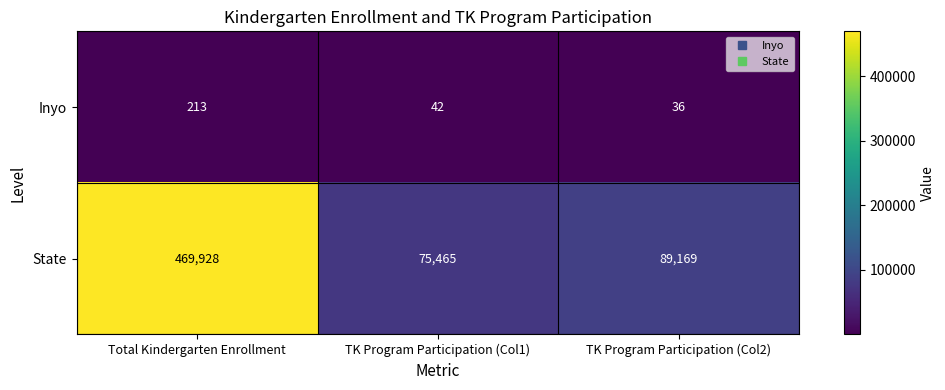

What is the difference between the maximum and minimum values in the Inyo series?

177